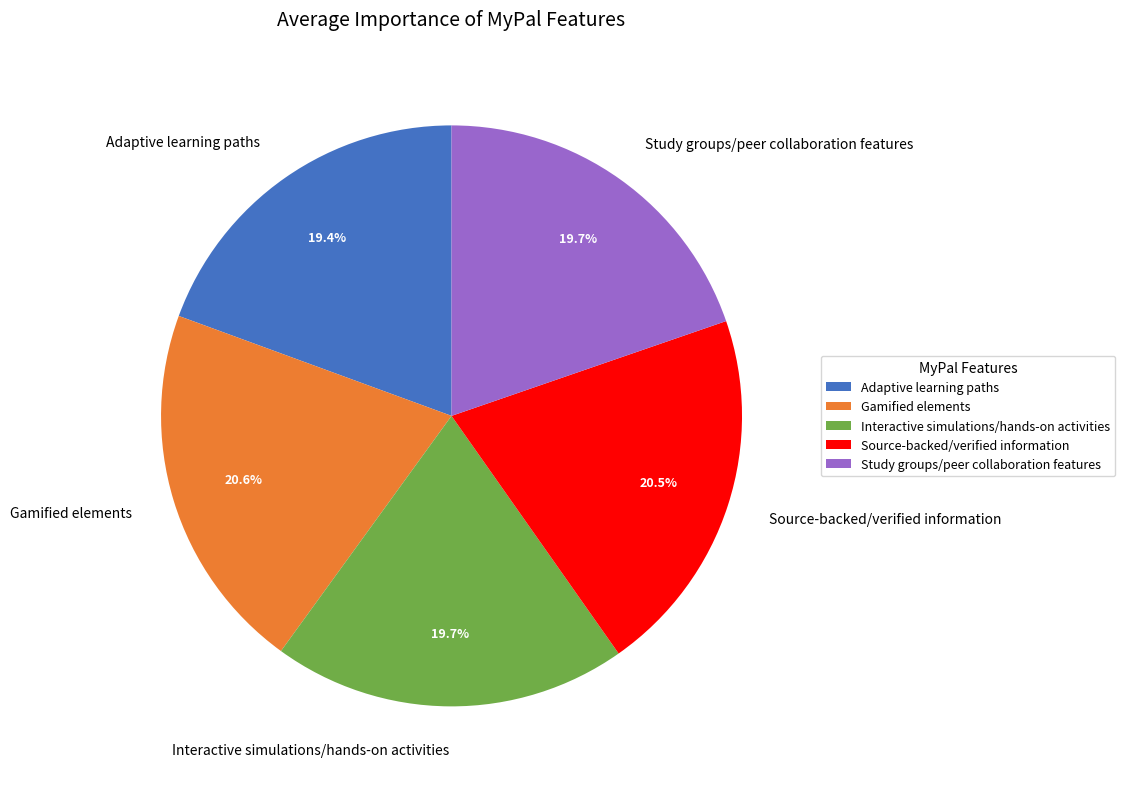

What percentage is the Study groups/peer collaboration features slice, to the nearest percent?

20%